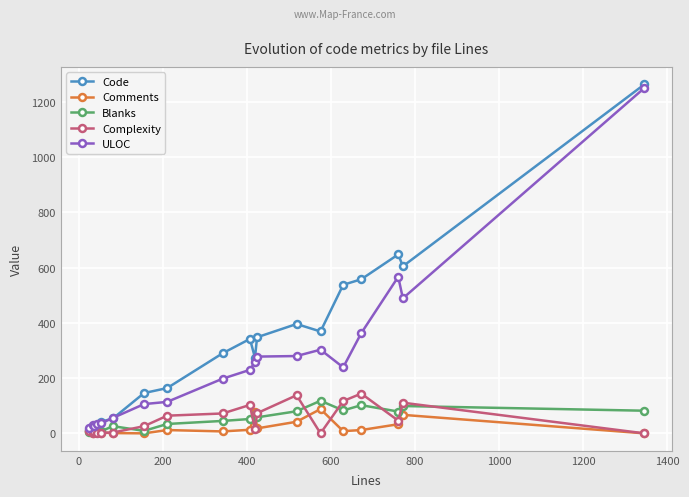

Which series has the largest total across all categories?

Code